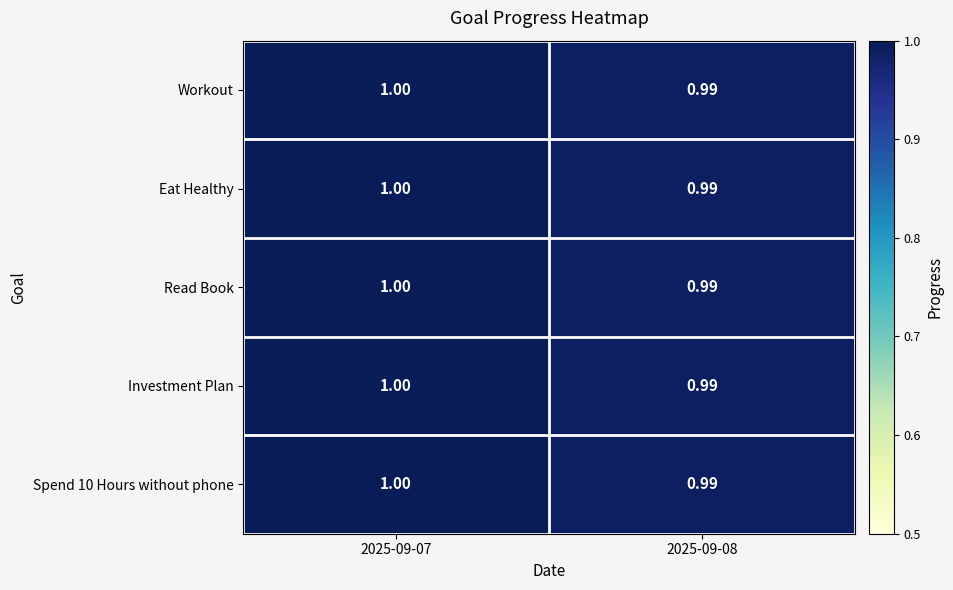

At which category is the sum across all series the highest?

2025-09-07